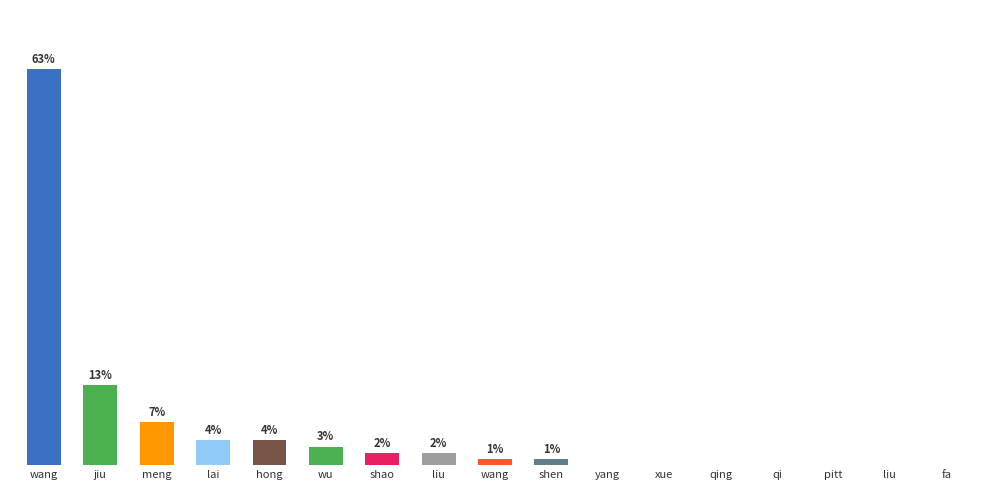

What is the label of the 16th bar from the right?

jiu